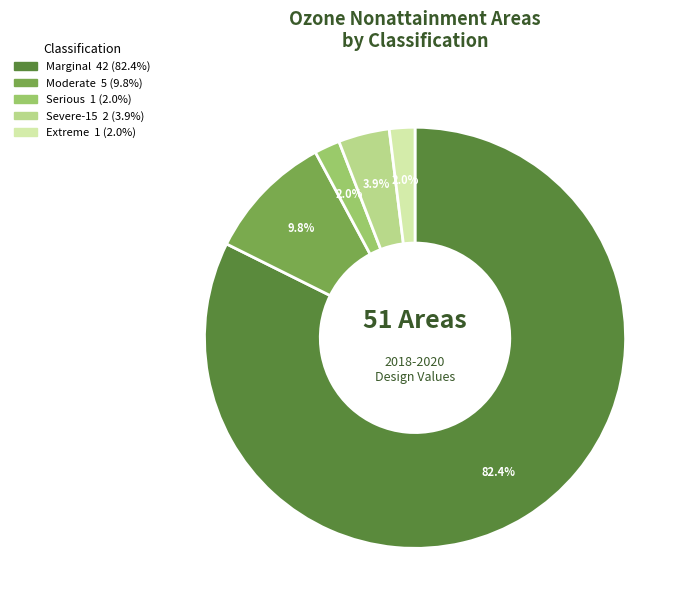

True or false: Moderate accounts for 1% of the total.

False